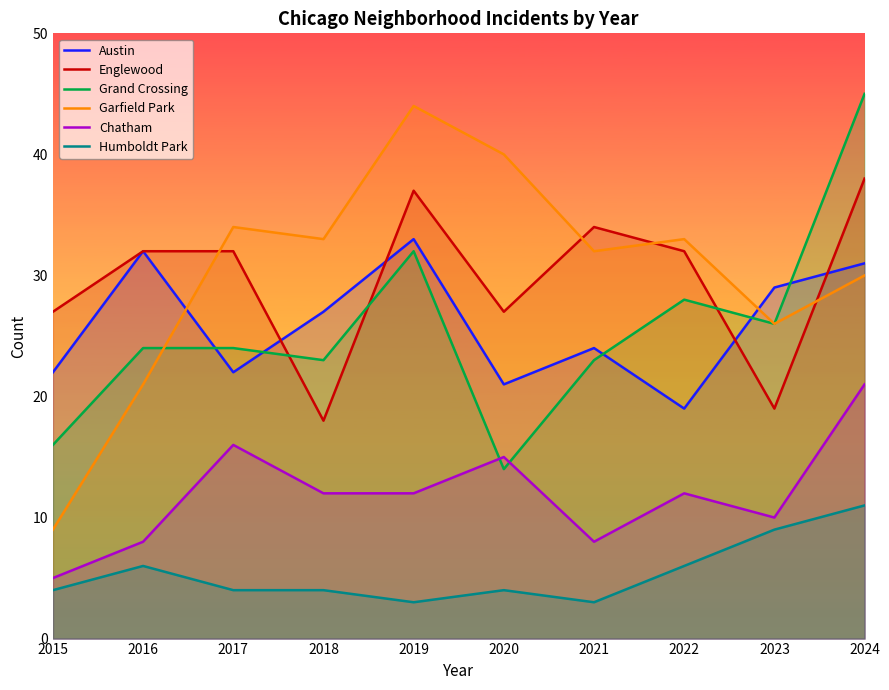

Reading left to right, what are all the values shown in this chart?

Austin: 22	32	22	27	33	21	24	19	29	31
Englewood: 27	32	32	18	37	27	34	32	19	38
Grand Crossing: 16	24	24	23	32	14	23	28	26	45
Garfield Park: 9	21	34	33	44	40	32	33	26	30
Chatham: 5	8	16	12	12	15	8	12	10	21
Humboldt Park: 4	6	4	4	3	4	3	6	9	11